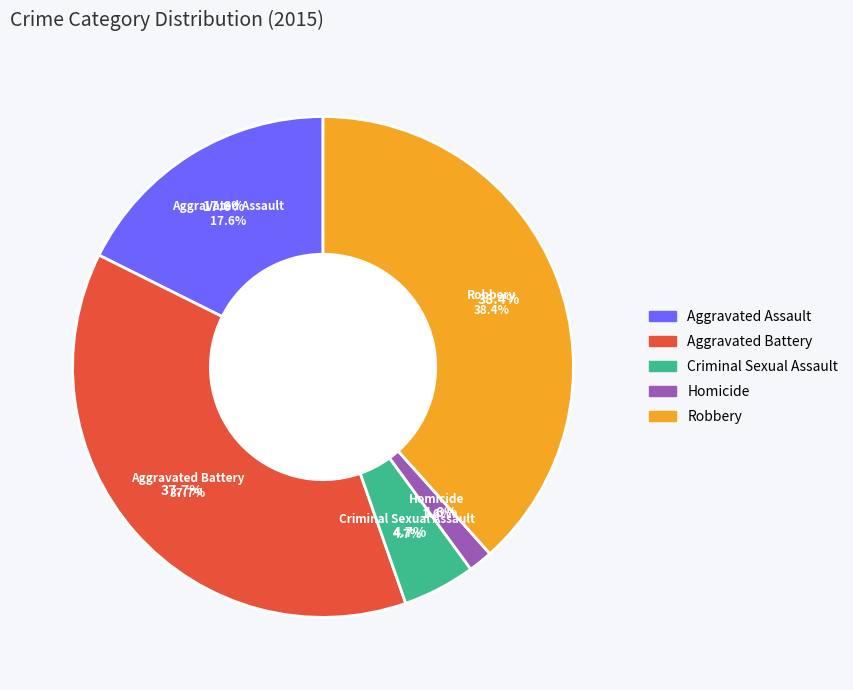

To the nearest percent, what is the difference between the Robbery and Aggravated Assault slice percentages?

21%